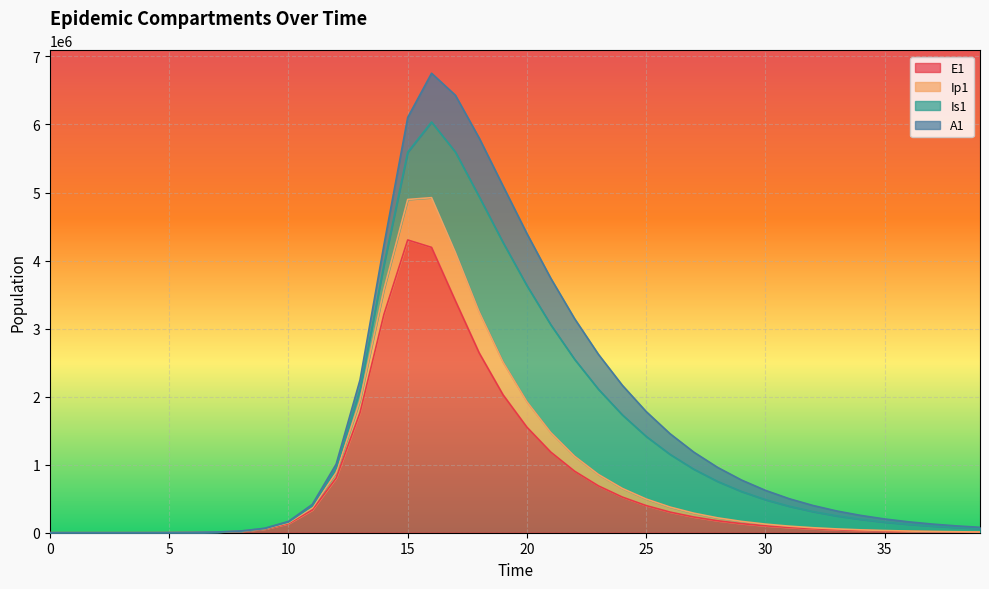

Where does the E1 series first go above 133548?

10